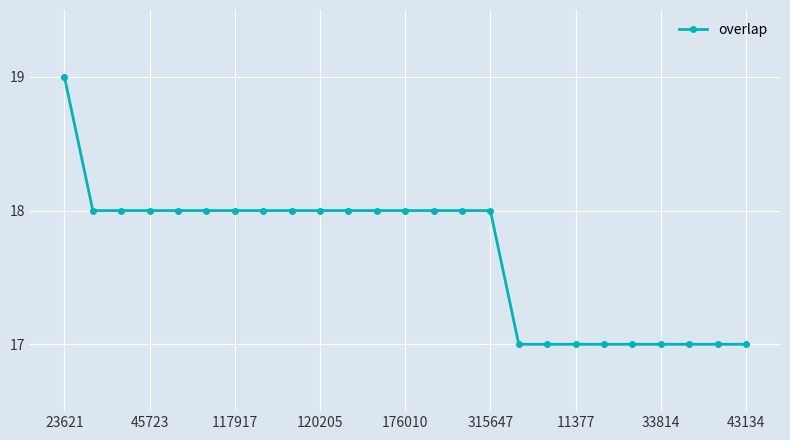

What is the value of the 11th point from the left?

18